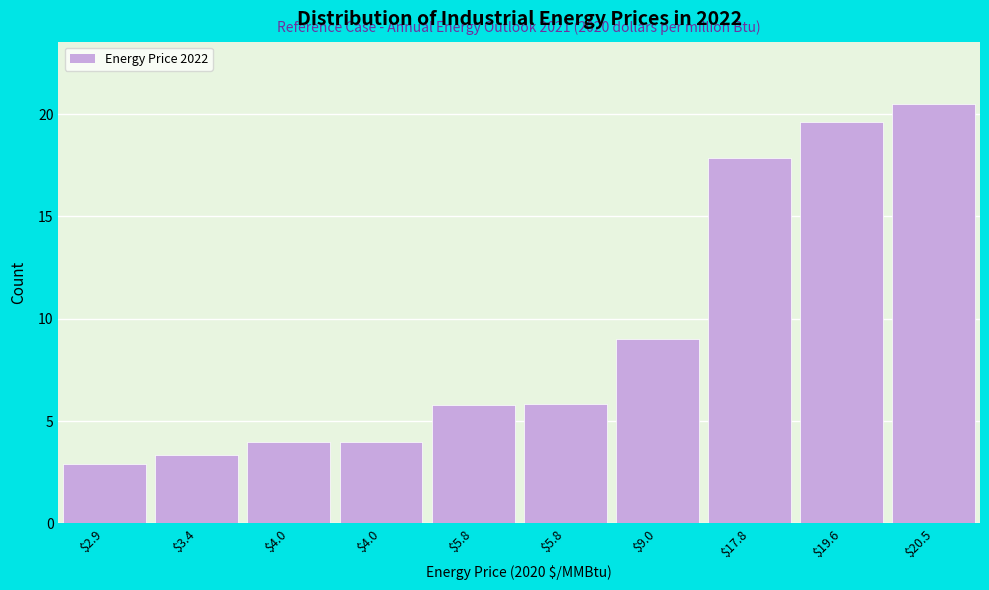

Does the chart contain any negative values?

No